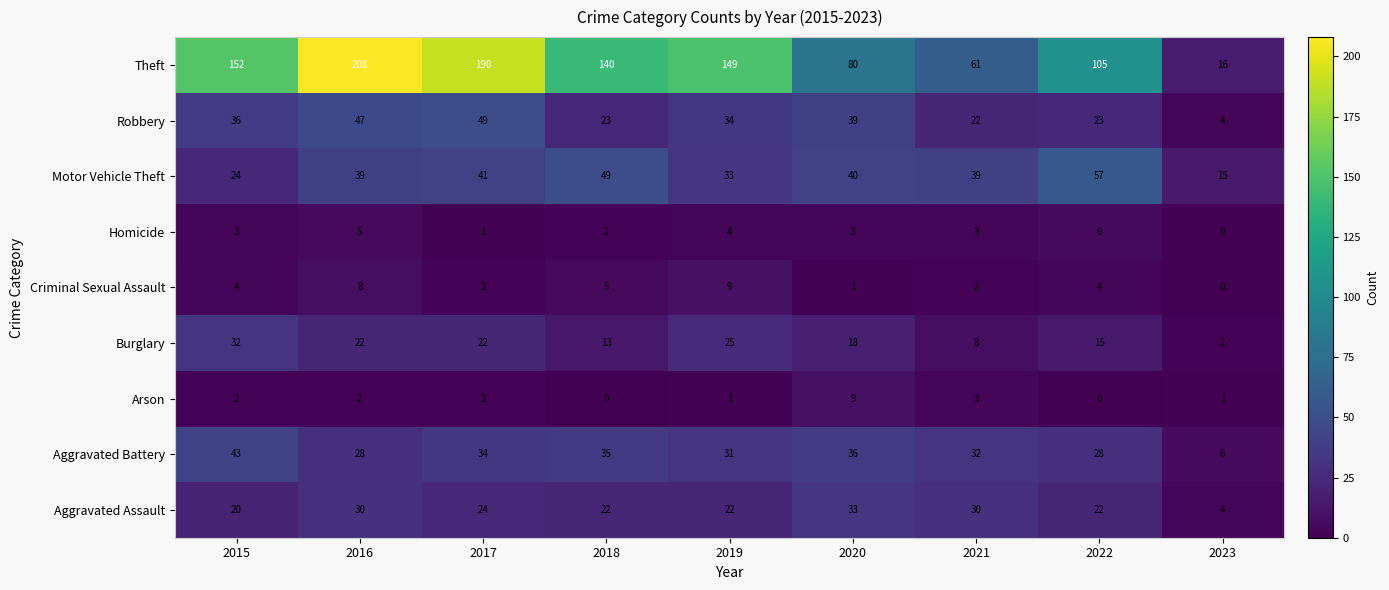

At 2020, list the series in order from smallest to largest.

Criminal Sexual Assault, Homicide, Arson, Burglary, Aggravated Assault, Aggravated Battery, Robbery, Motor Vehicle Theft, Theft